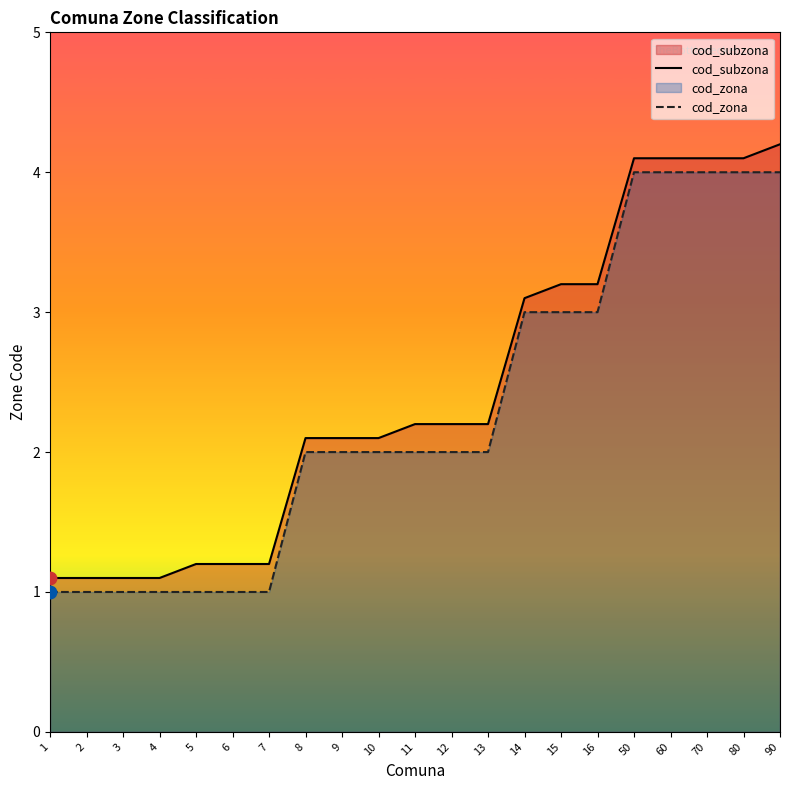

Is the value of cod_subzona at 90 greater than the value of cod_zona at 50?

Yes